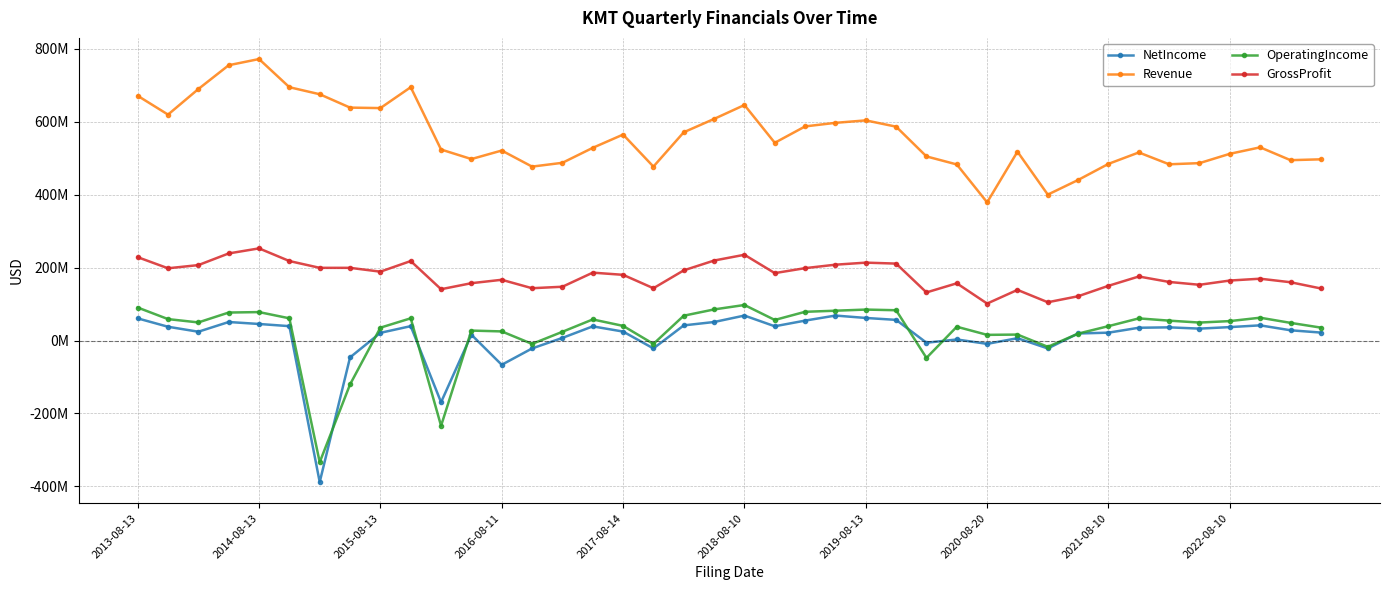

What is the value of the GrossProfit point at the 19th from the left?

192545000